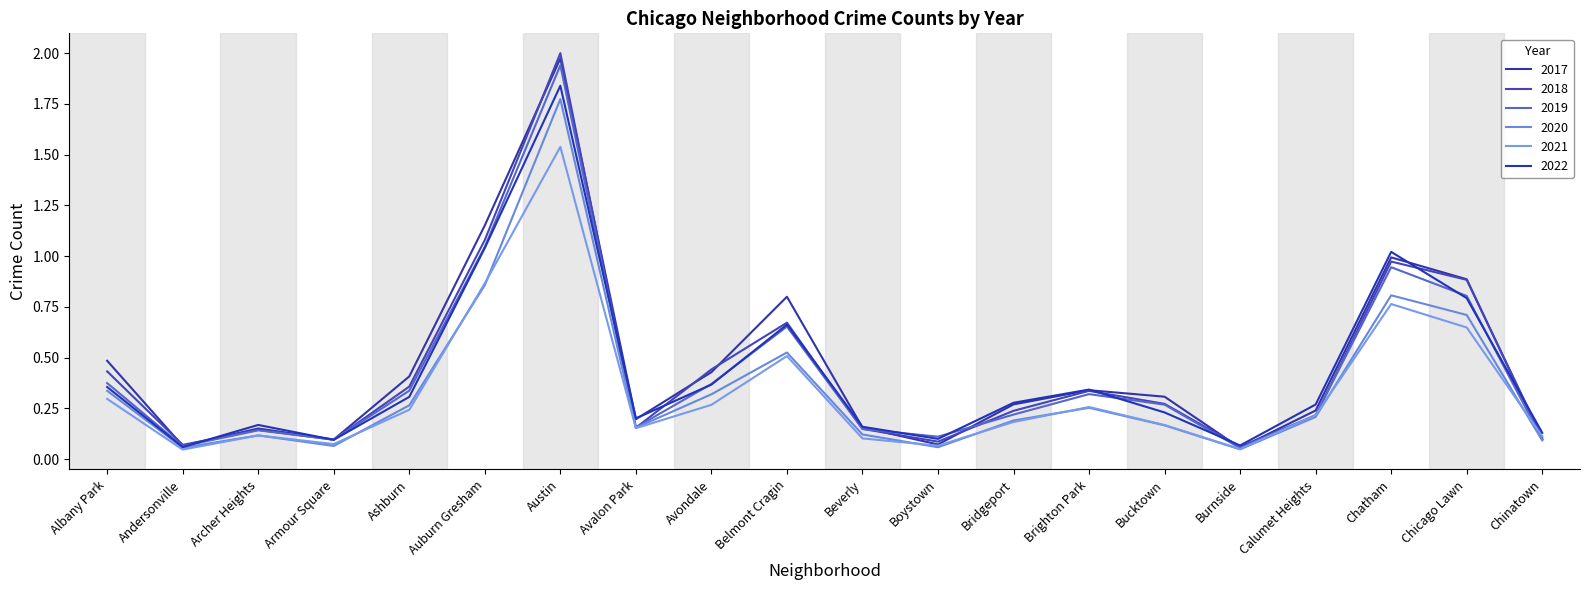

True or false: 2021 has more than 1 interior local peaks.

True